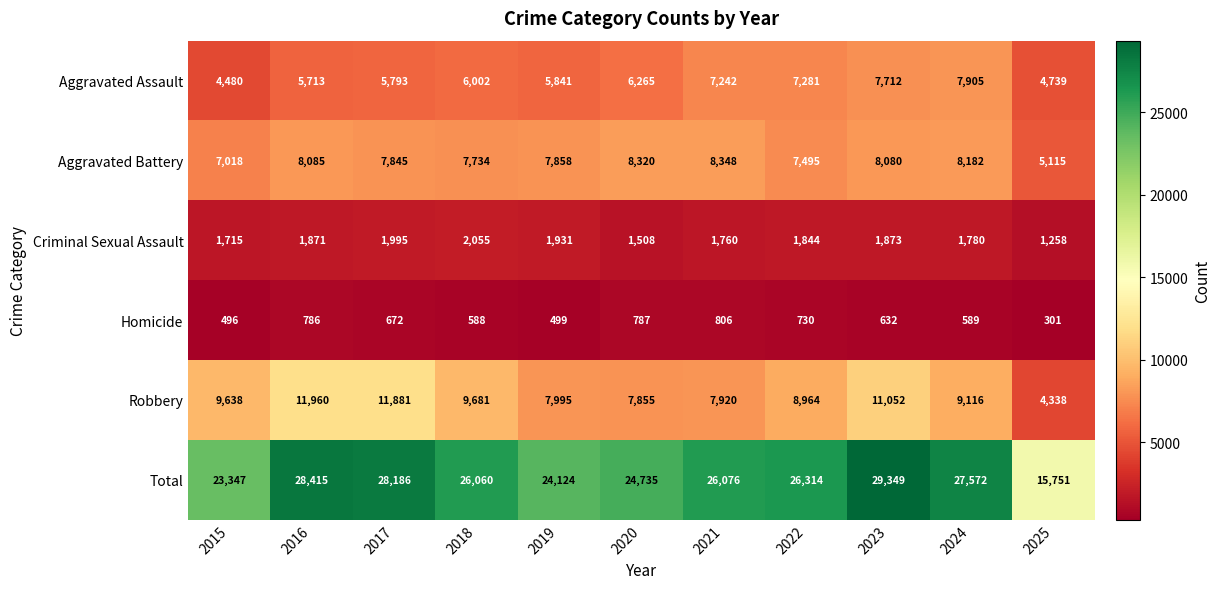

Which series has the largest total across all categories?

Total